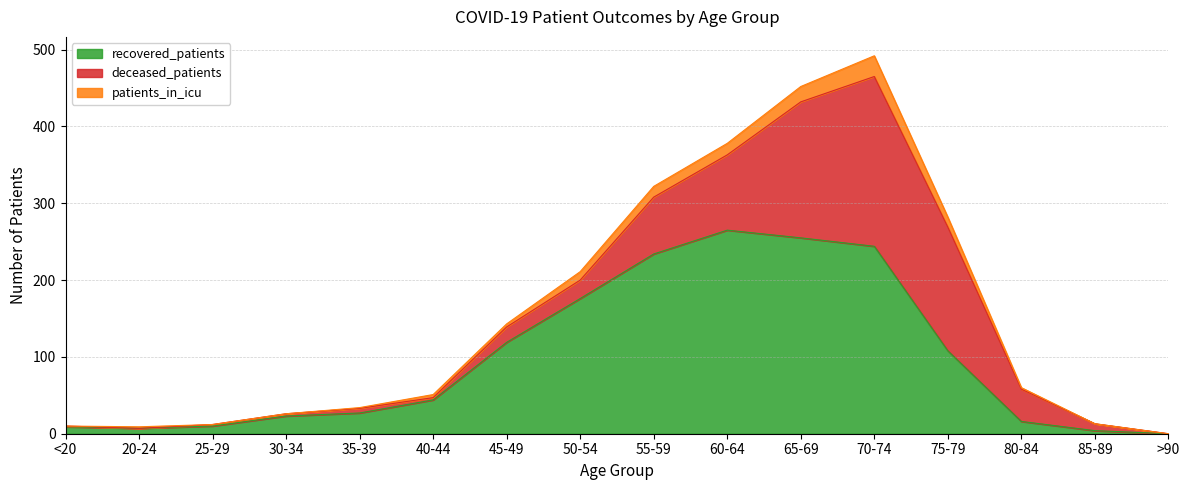

Where is the first local minimum for patients_in_icu?

20-24